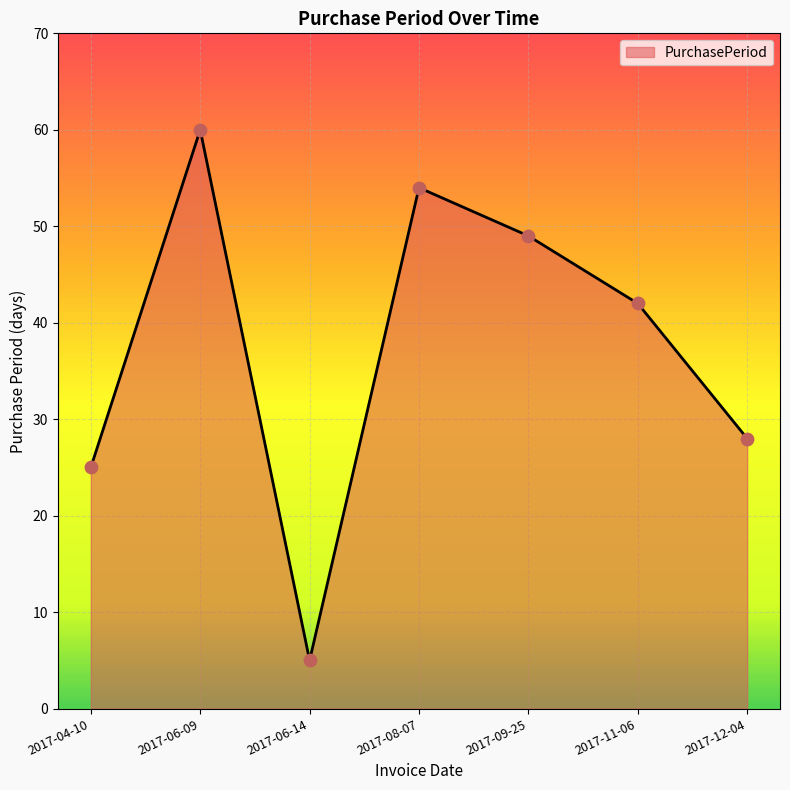

What is the change in value from 2017-04-10 to 2017-09-25?

+24